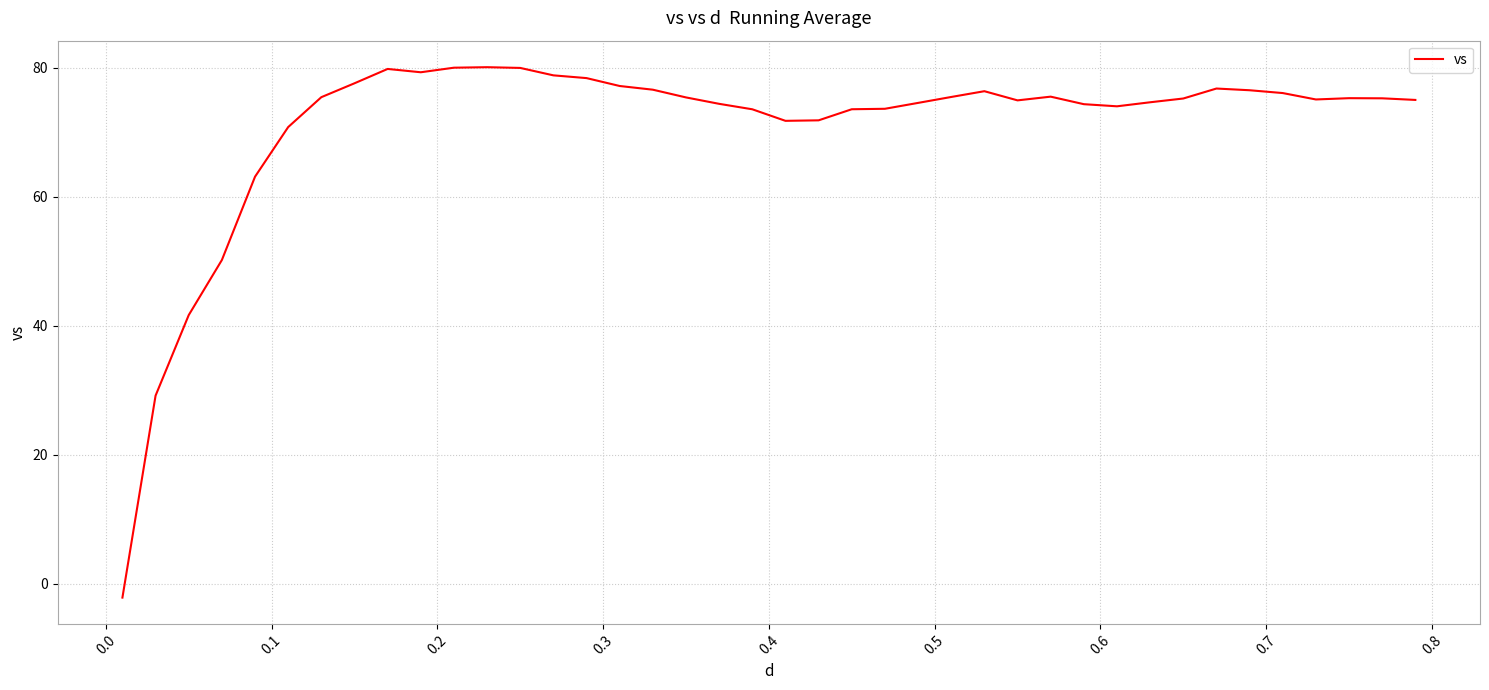

What is the smallest value displayed?

-2.1